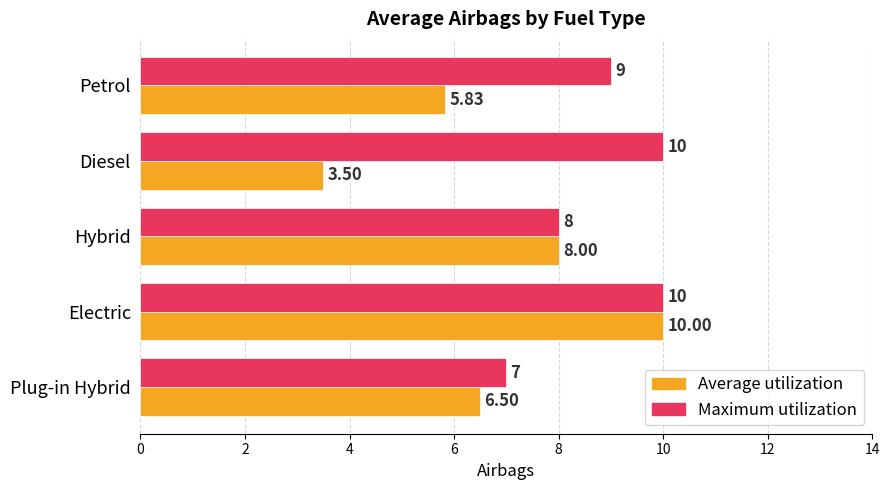

What is the minimum value shown in the chart?

3.5